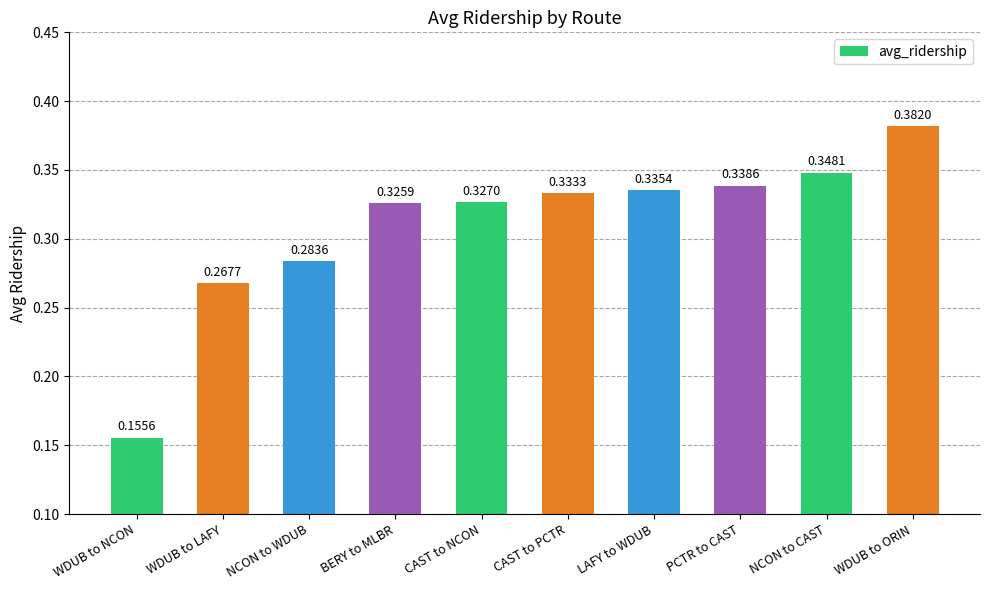

What is the change in value from WDUB to LAFY to CAST to NCON?

+0.1